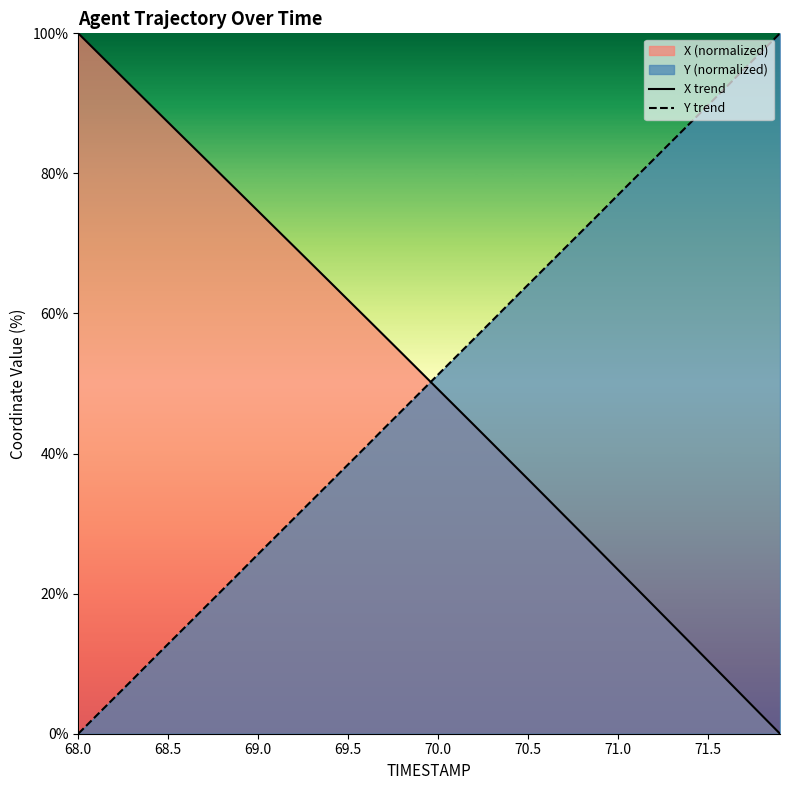

Is the value of Y trend at 70.0 greater than the value of X trend at 70.5?

Yes